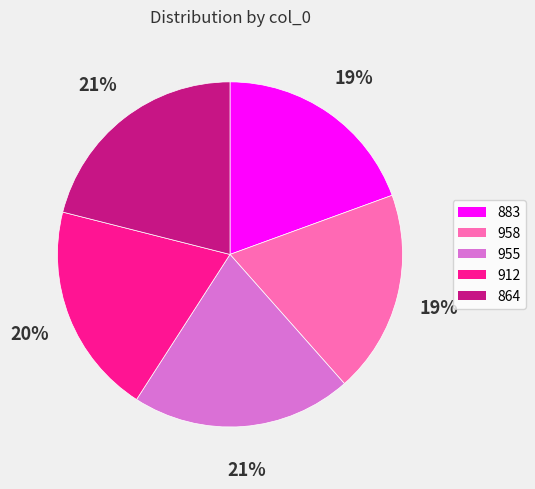

Combined, do 864 and 955 account for over 50%?

No